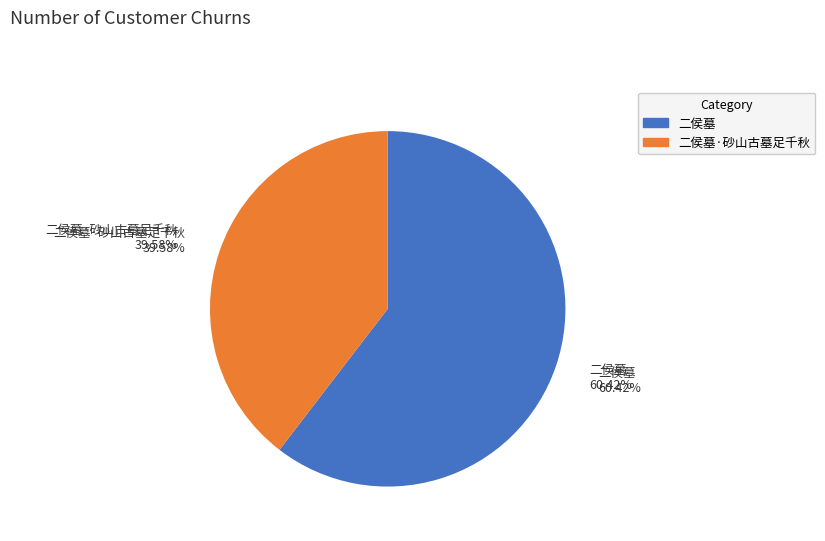

How many slices are in this pie chart?

2